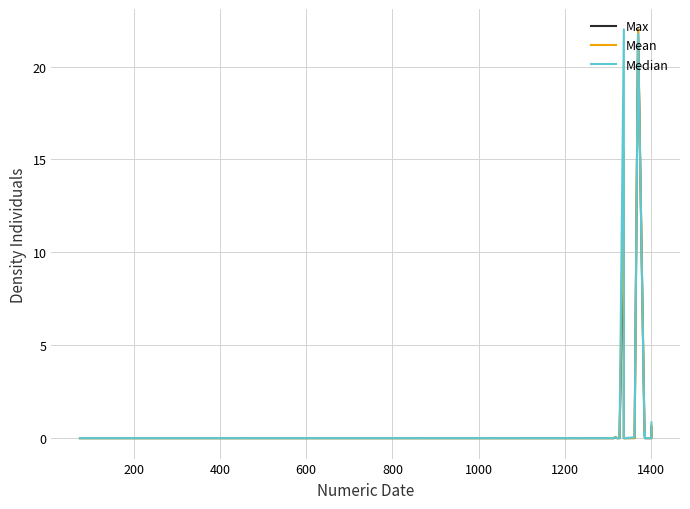

Where is the first local minimum for Mean?

600